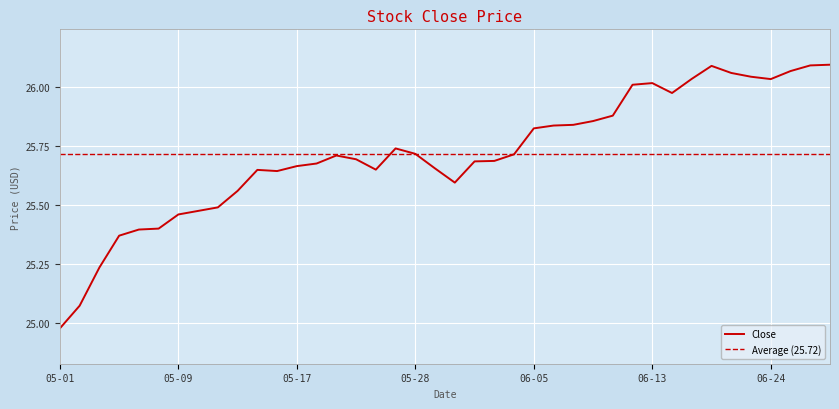

Reading right to left, extract all data points from this chart.

26.1	26.1	26.1	26.0	26.0	26.1	26.1	26.0	26.0	26.0	26.0	25.9	25.9	25.8	25.8	25.8	25.7	25.7	25.7	25.6	25.7	25.7	25.7	25.6	25.7	25.7	25.7	25.7	25.6	25.6	25.6	25.5	25.5	25.5	25.4	25.4	25.4	25.2	25.1	25.0